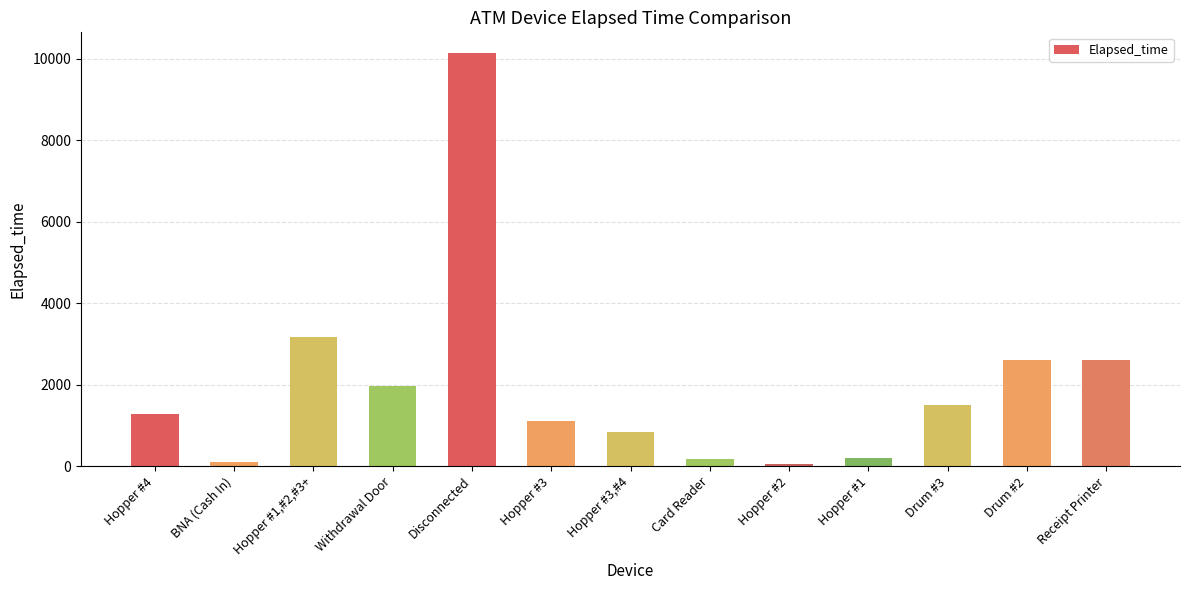

Which has a higher value, Hopper #3,#4 or Hopper #3?

Hopper #3